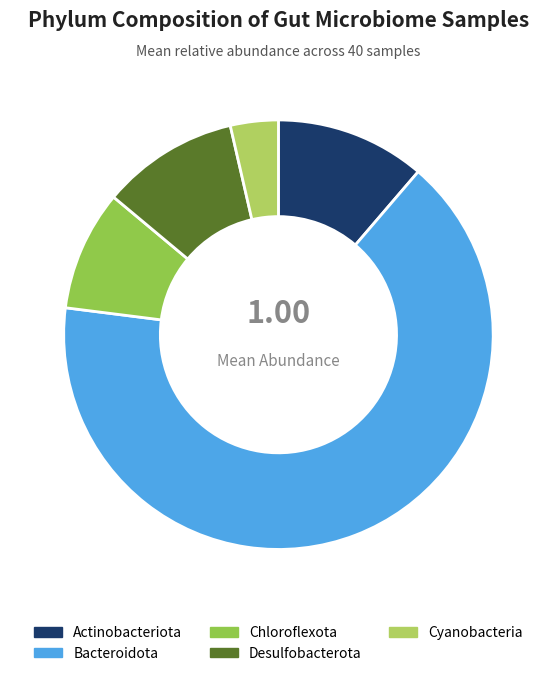

How many segments does this pie chart have?

5